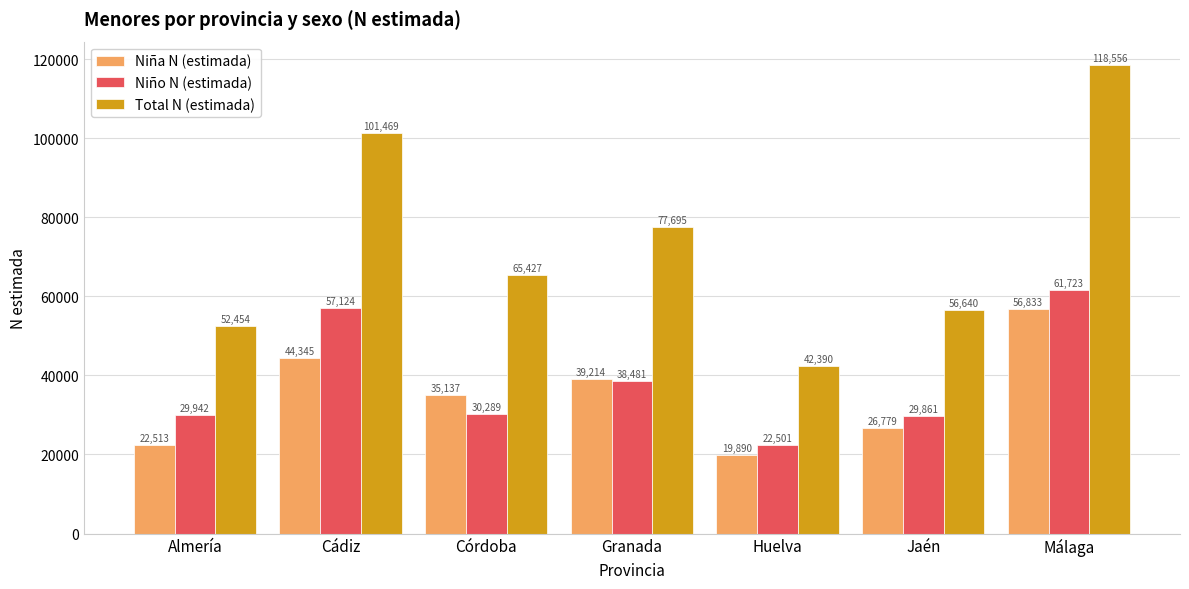

Which category has the highest value across all series?

Málaga